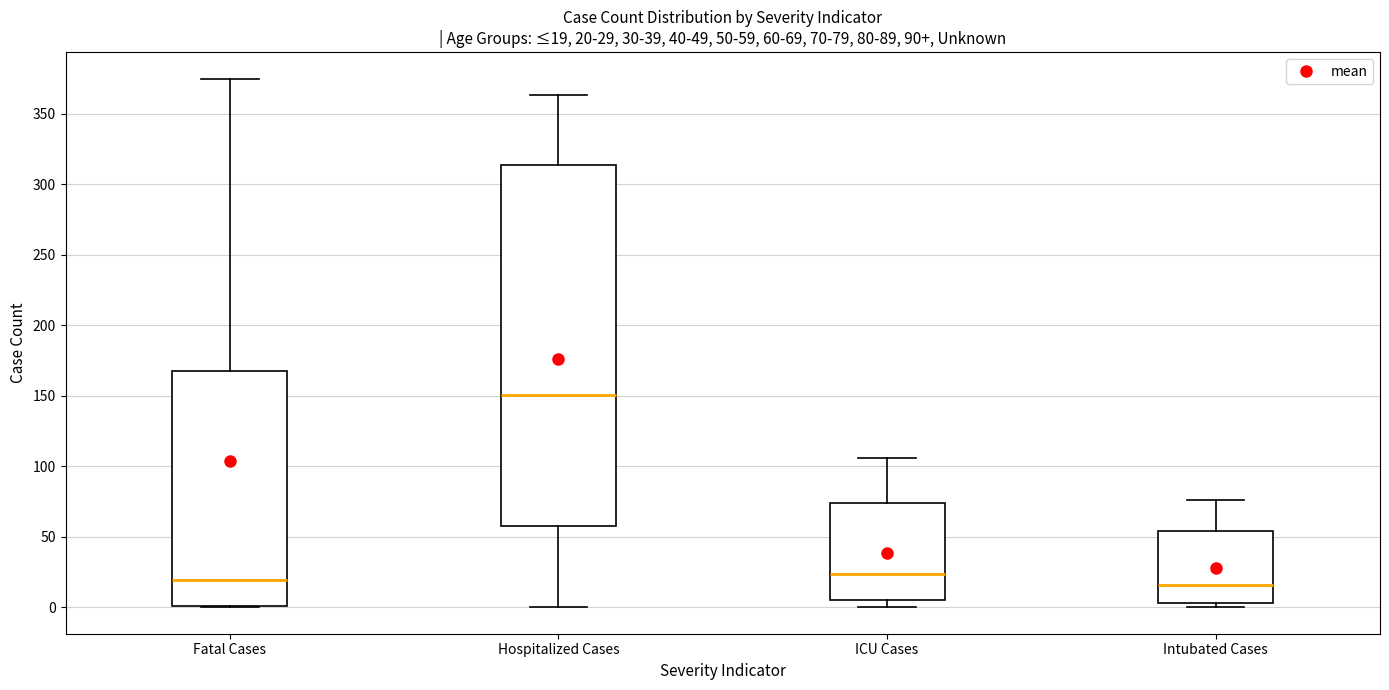

Which box is the tallest, from its lower edge to its upper edge?

Hospitalized Cases